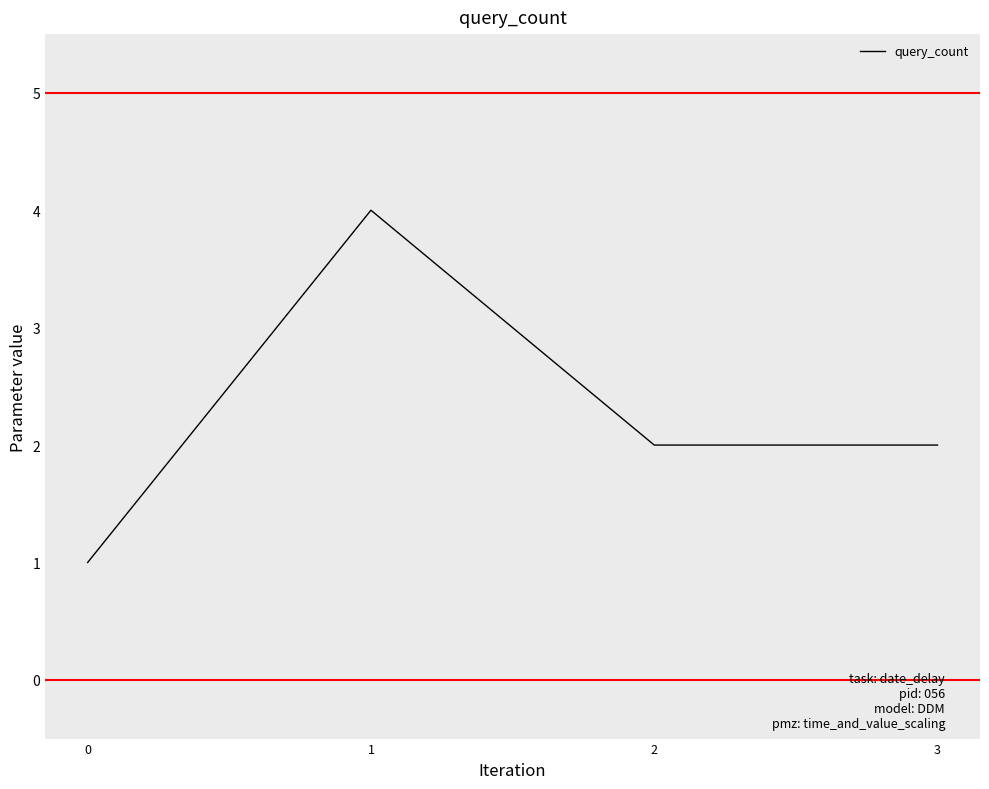

What is the sum of the values at 2 and 1?

6